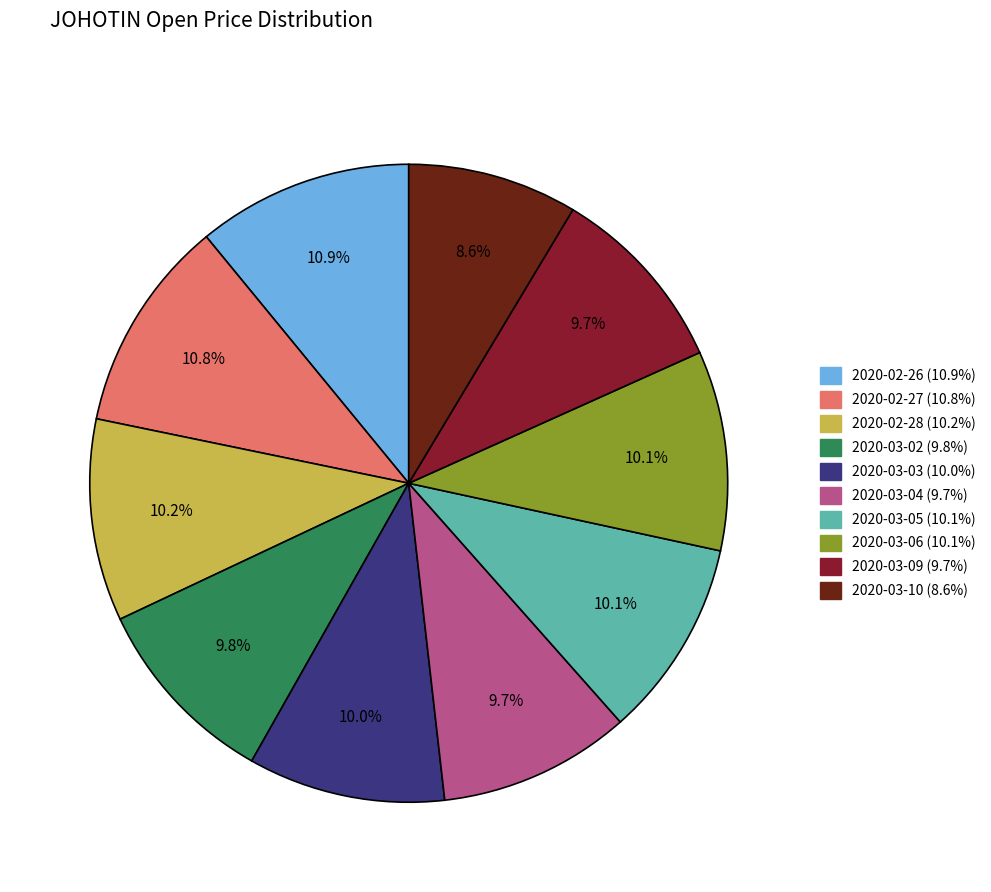

To the nearest percent, what is the average slice percentage?

10%